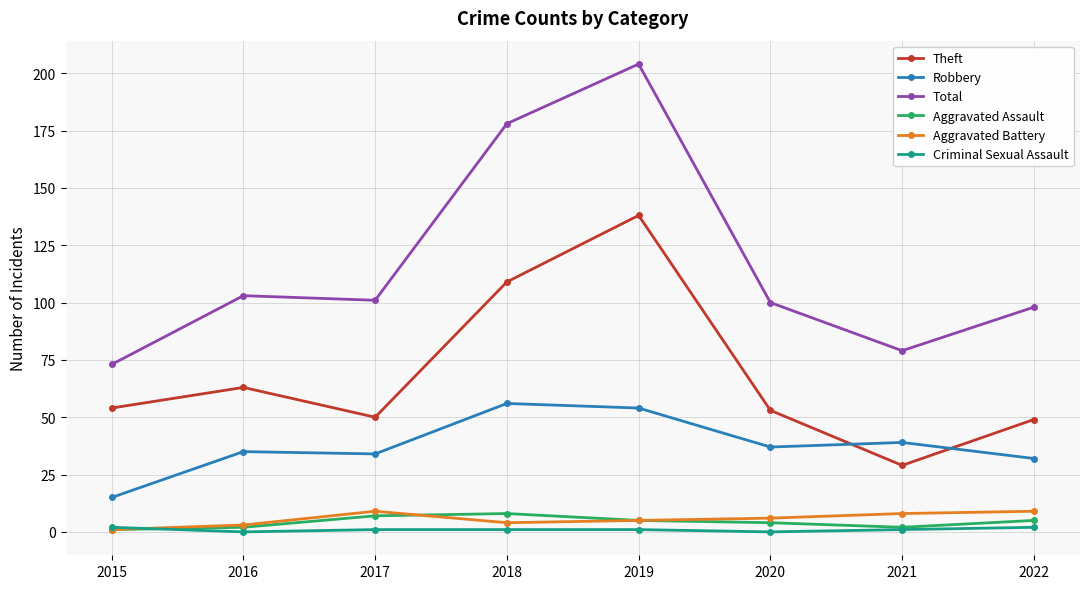

Which series has the widest spread of values?

Total